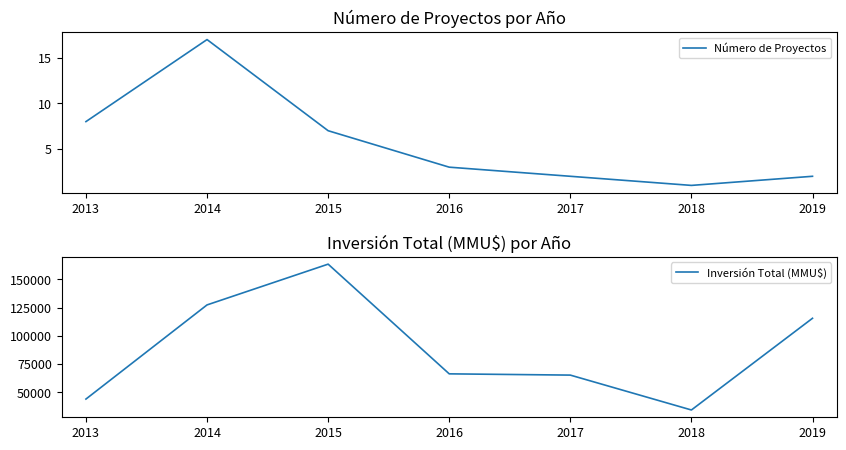

True or false: Inversión Total (MMU$) and Número de Proyectos intersect in this chart.

False